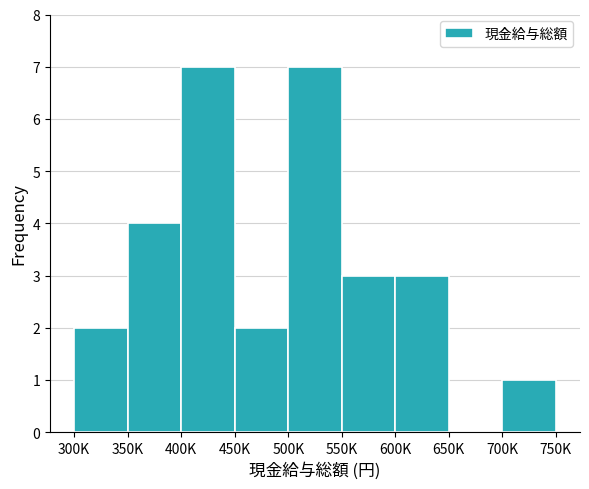

Reading right to left, transcribe all the data shown in this chart.

700K=1	650K=0	600K=3	550K=3	500K=7	450K=2	400K=7	350K=4	300K=2